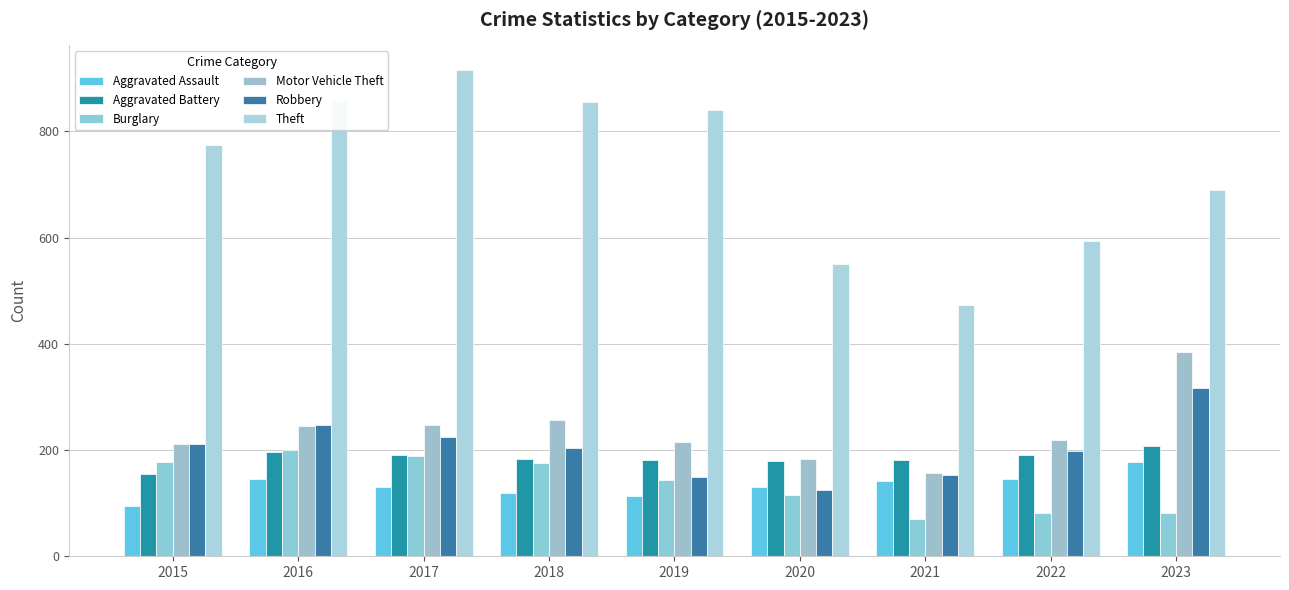

What is the sum of the Theft values at 2020 and 2021?

1024